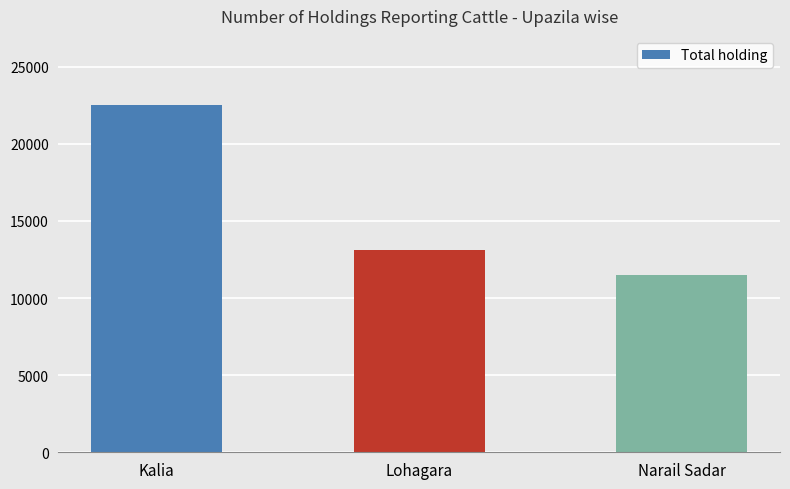

What is the change in value from Lohagara to Narail Sadar?

-1590